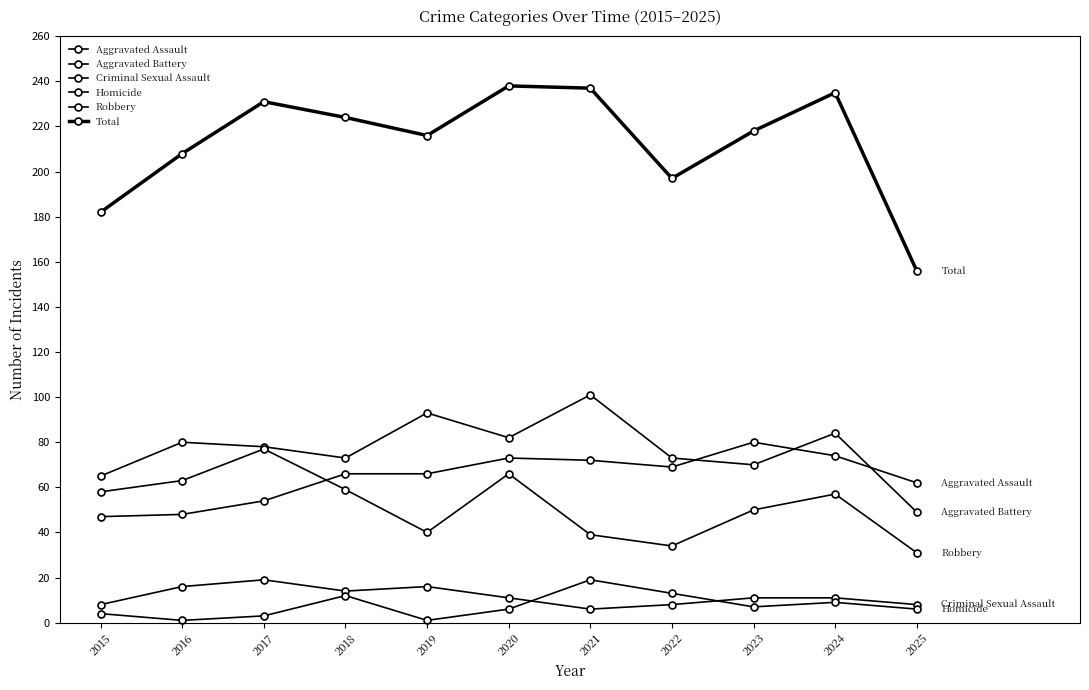

Which series has the largest total across all categories?

Total